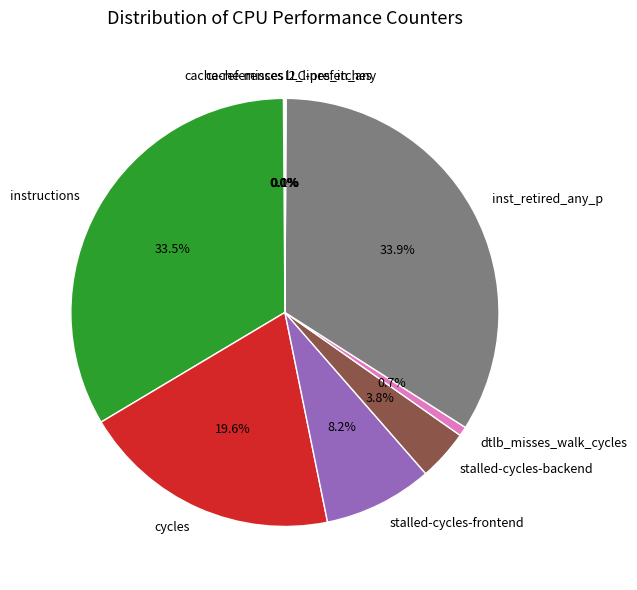

Do instructions and dtlb_misses_walk_cycles together represent more than half of the pie?

No